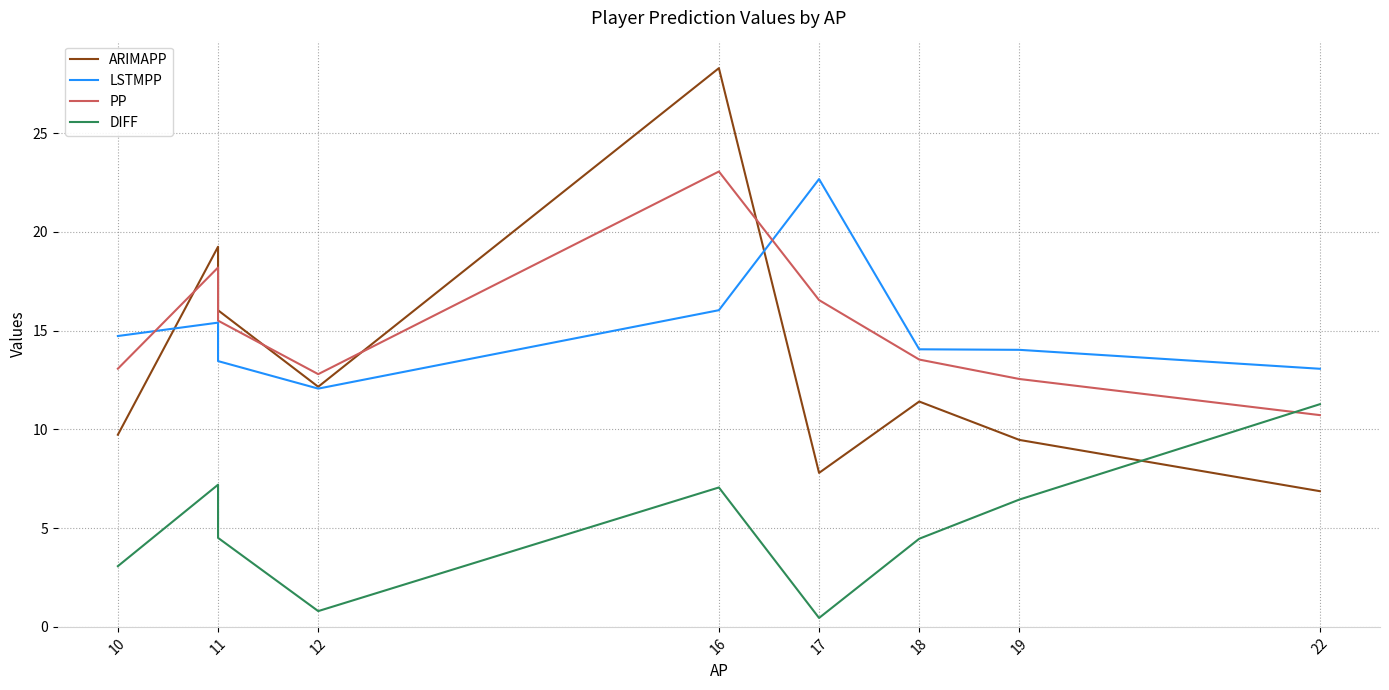

How many data points does each series have?

9